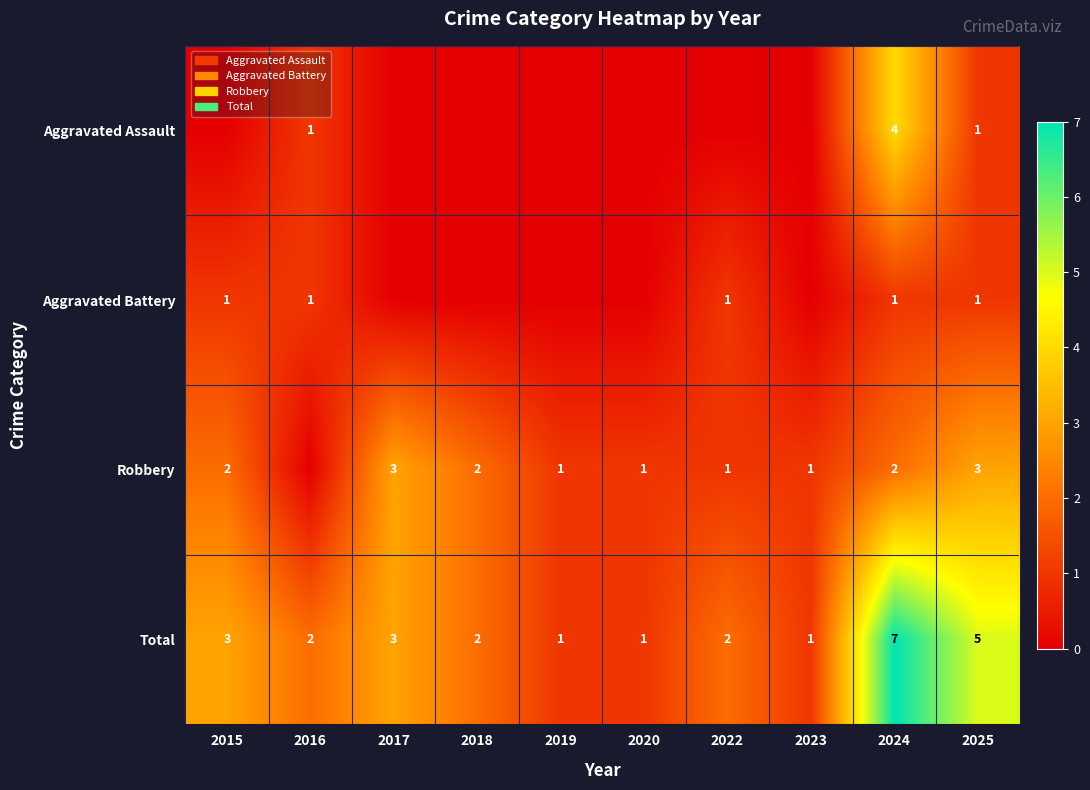

What is the total value across all series at 2024?

14